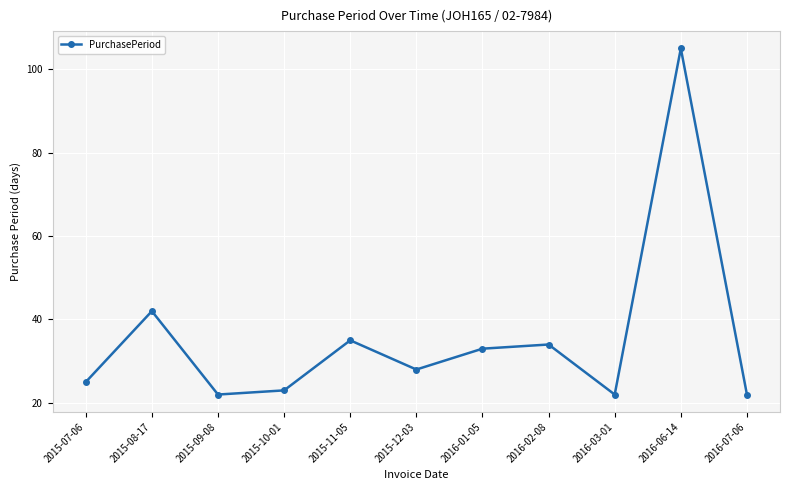

What is the change in value from 2016-01-05 to 2016-03-01?

-11